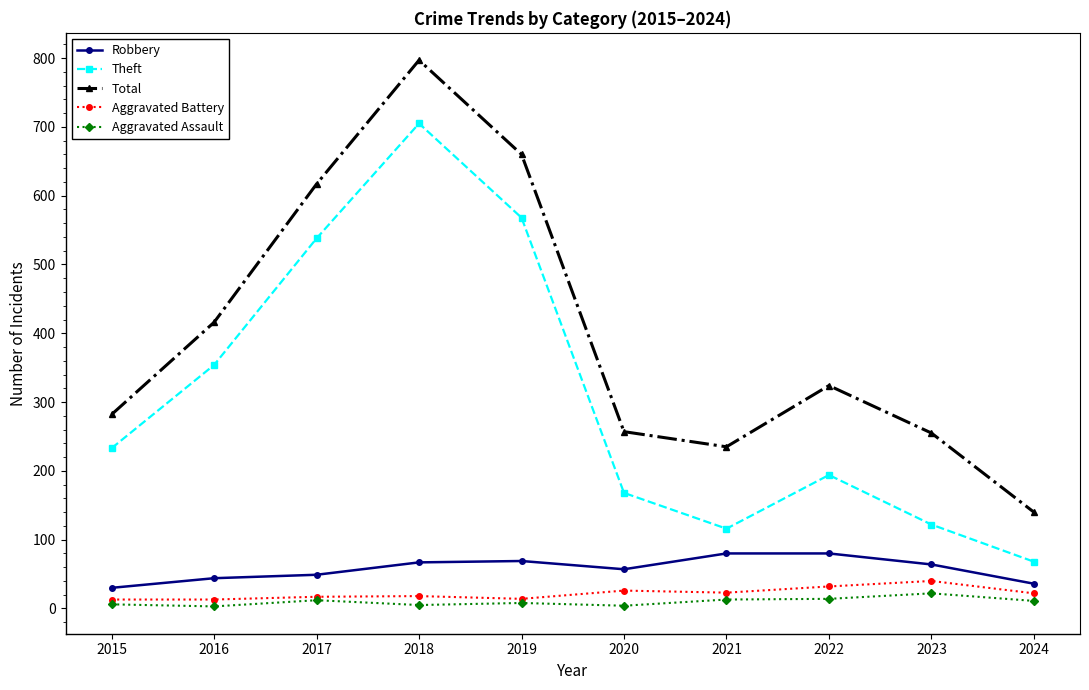

True or false: Theft and Aggravated Assault cross at least once.

False